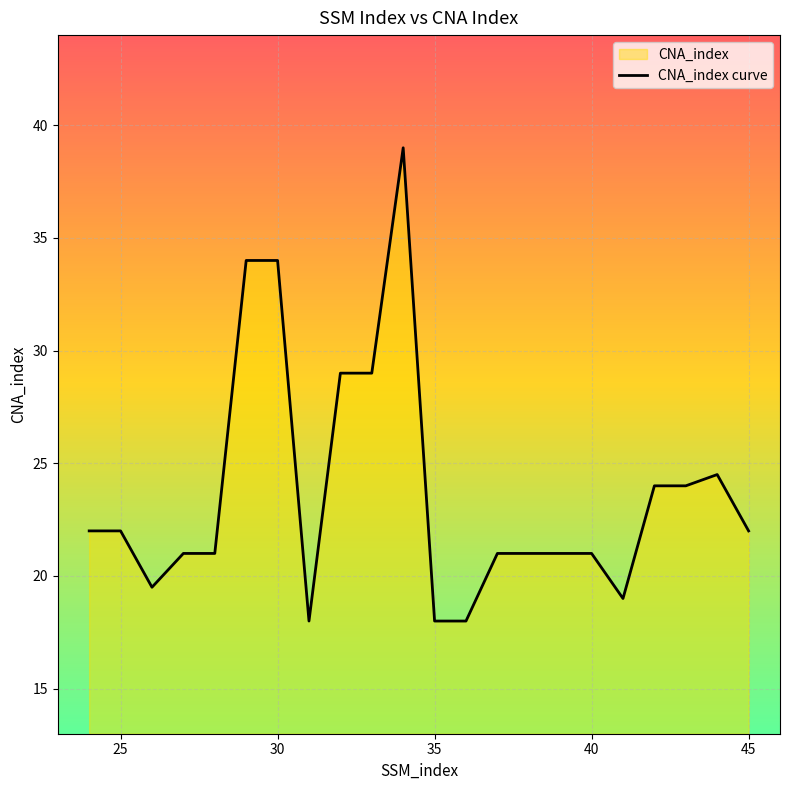

The value at 45 is 22.0. True or false?

True